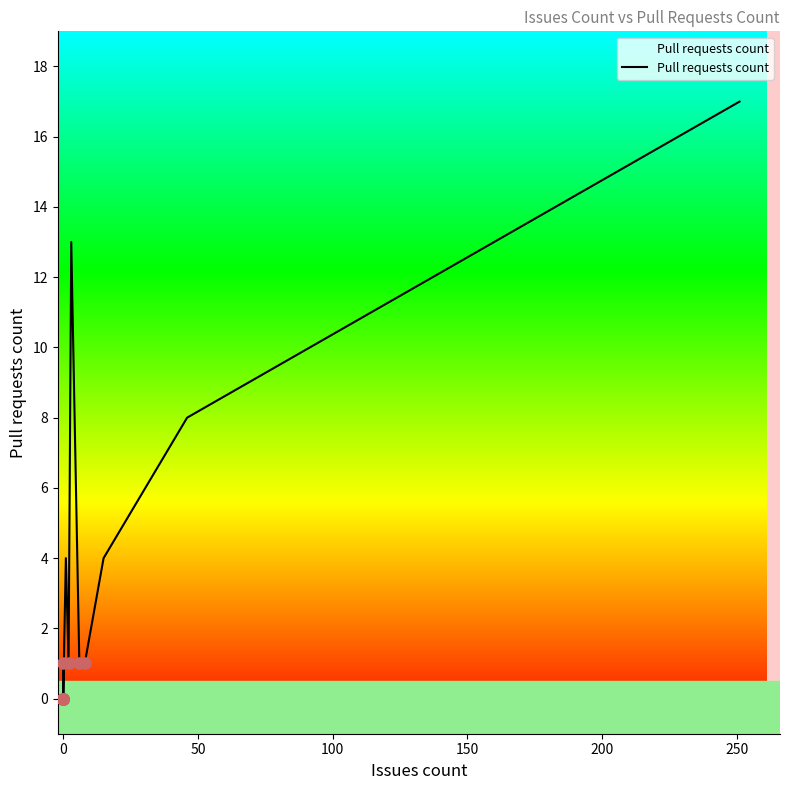

True or false: the data shows 1 at 0.

True